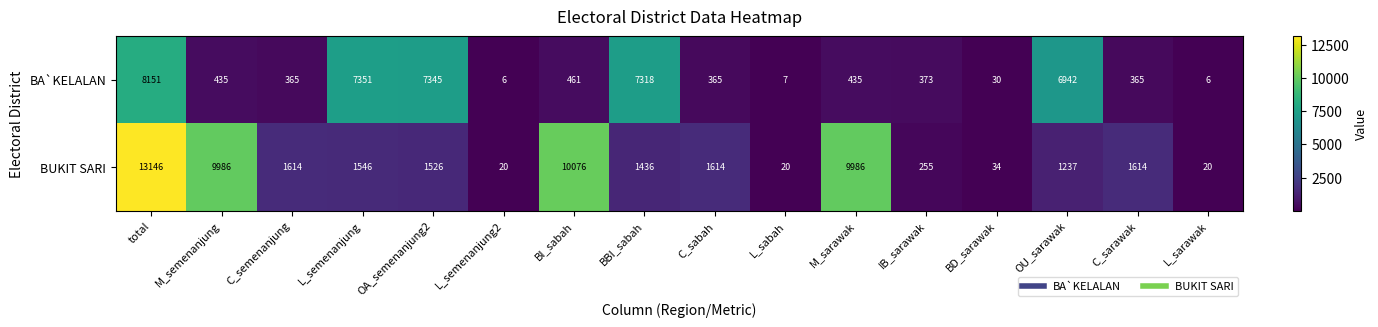

Read the BUKIT SARI value at total, to the nearest 50.

13150